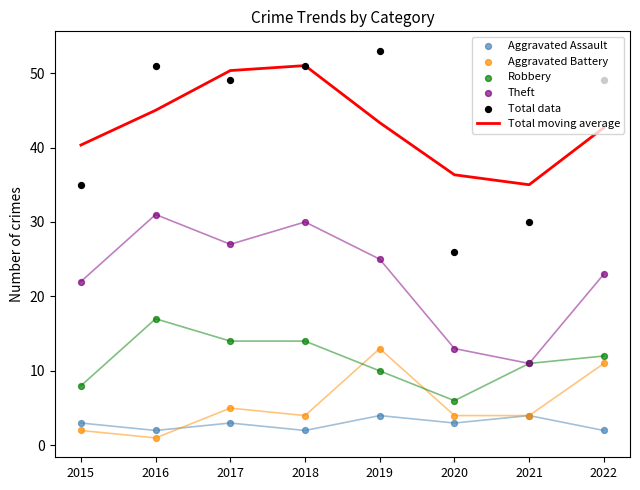

Is the value of Aggravated Battery at 2019 greater than the value of Total data at 2020?

No